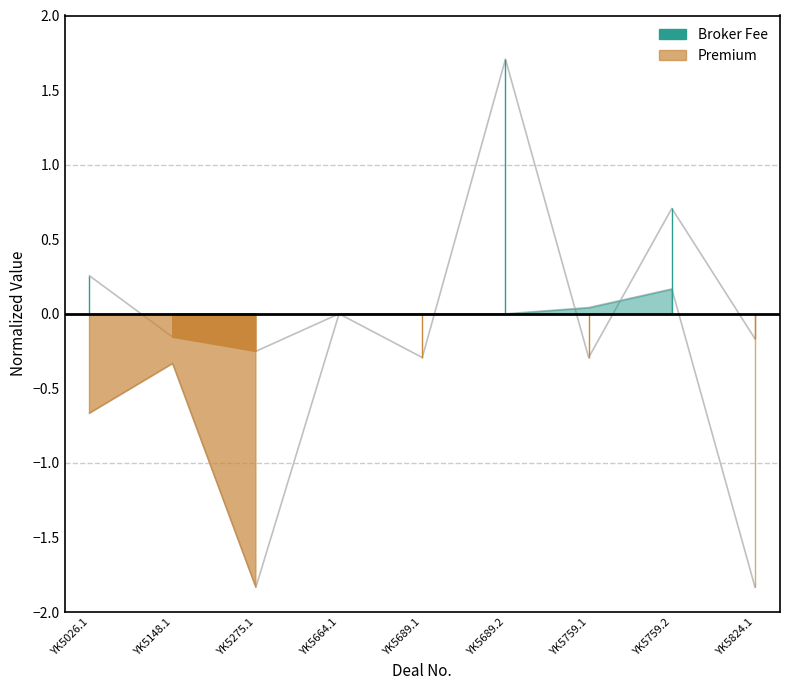

At YK5664.1, list the series in order from largest to smallest.

Broker Fee, Premium